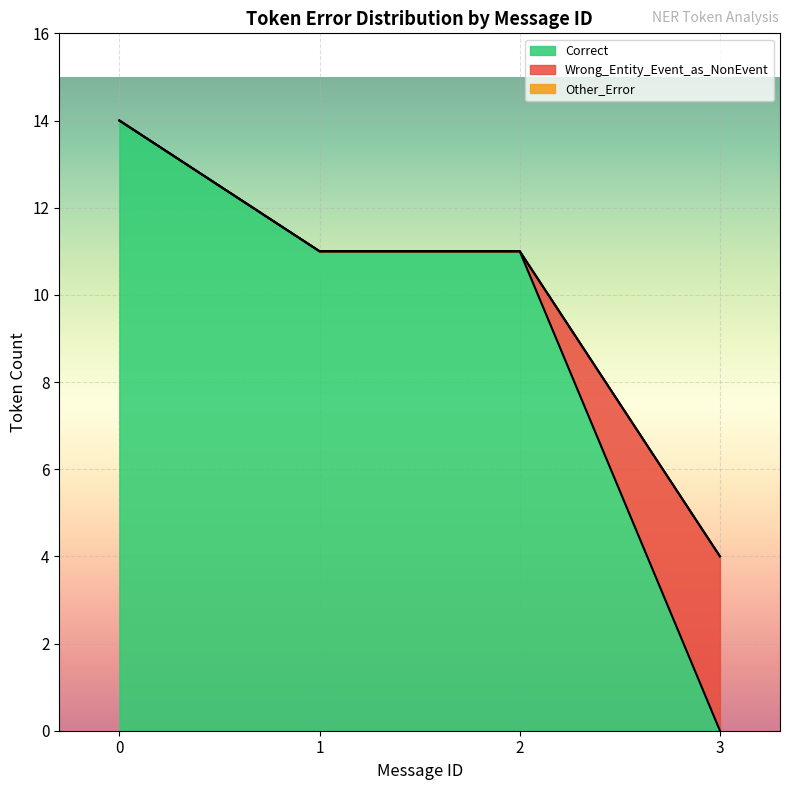

Which category has the lowest value in the Correct series?

3